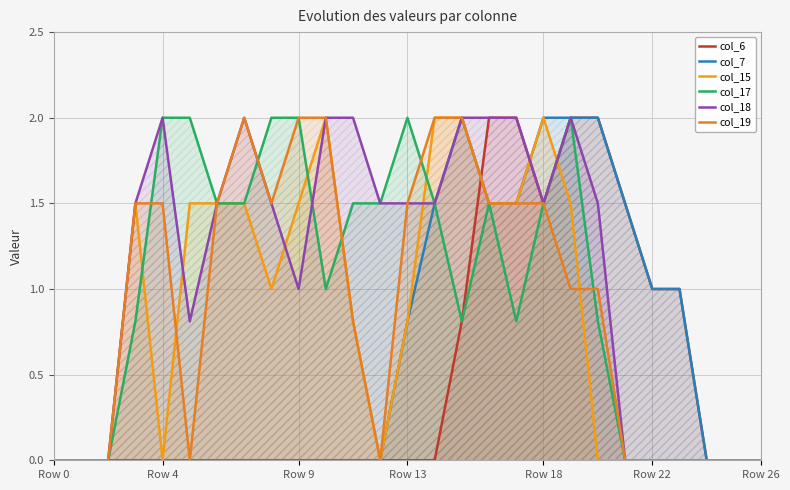

What is the label of the 4th point from the right?

23